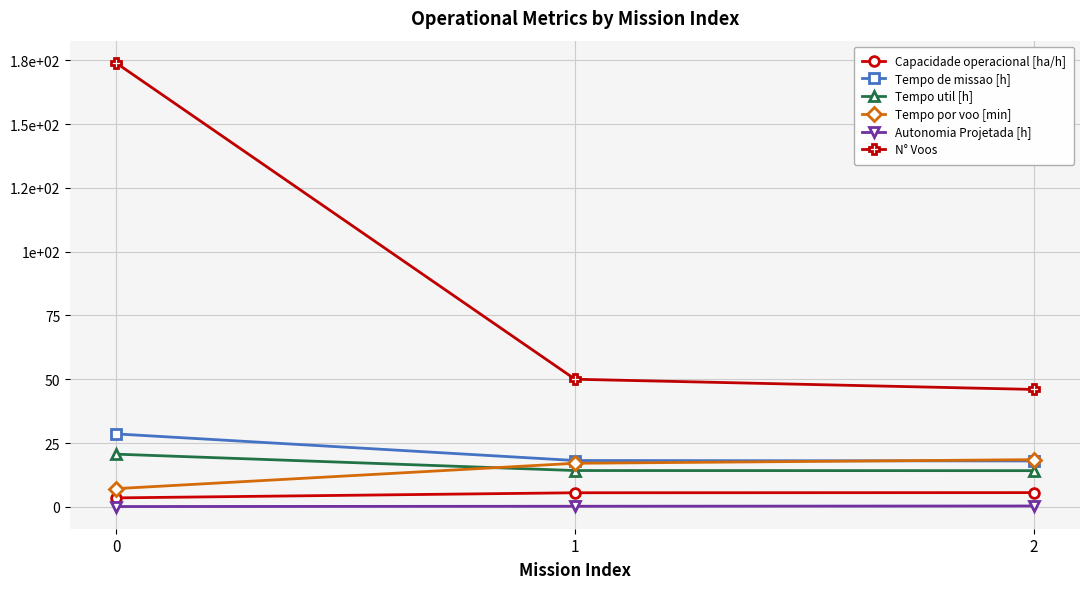

What is the average value of the Tempo util [h] series?

16.3